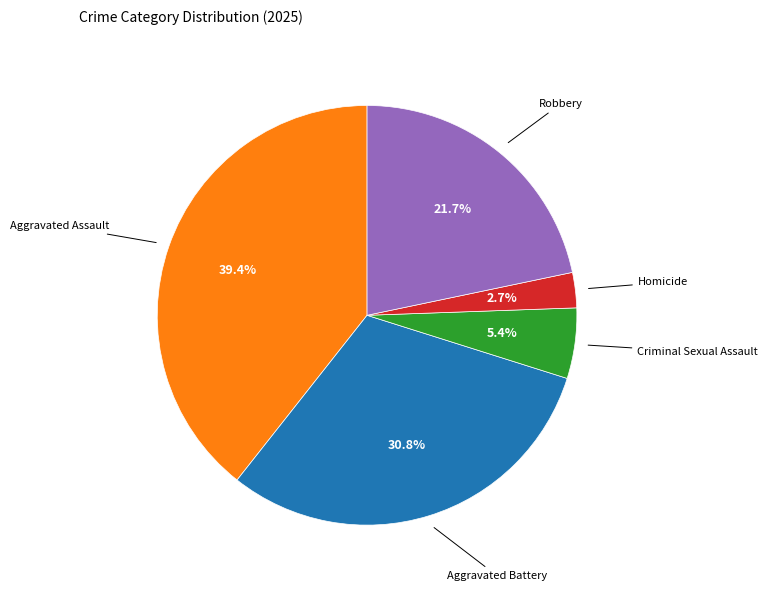

To the nearest percent, what is the difference between the largest and smallest slice percentages?

37%